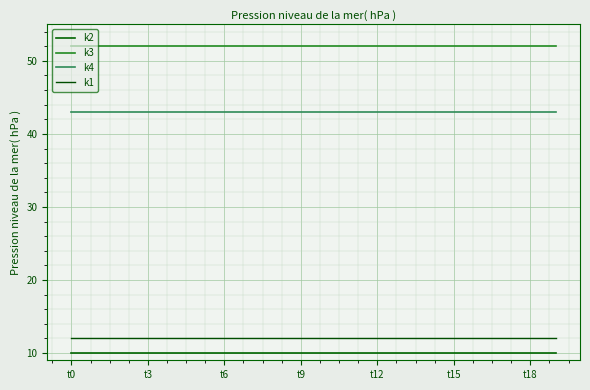

How many lines are shown in the chart?

4